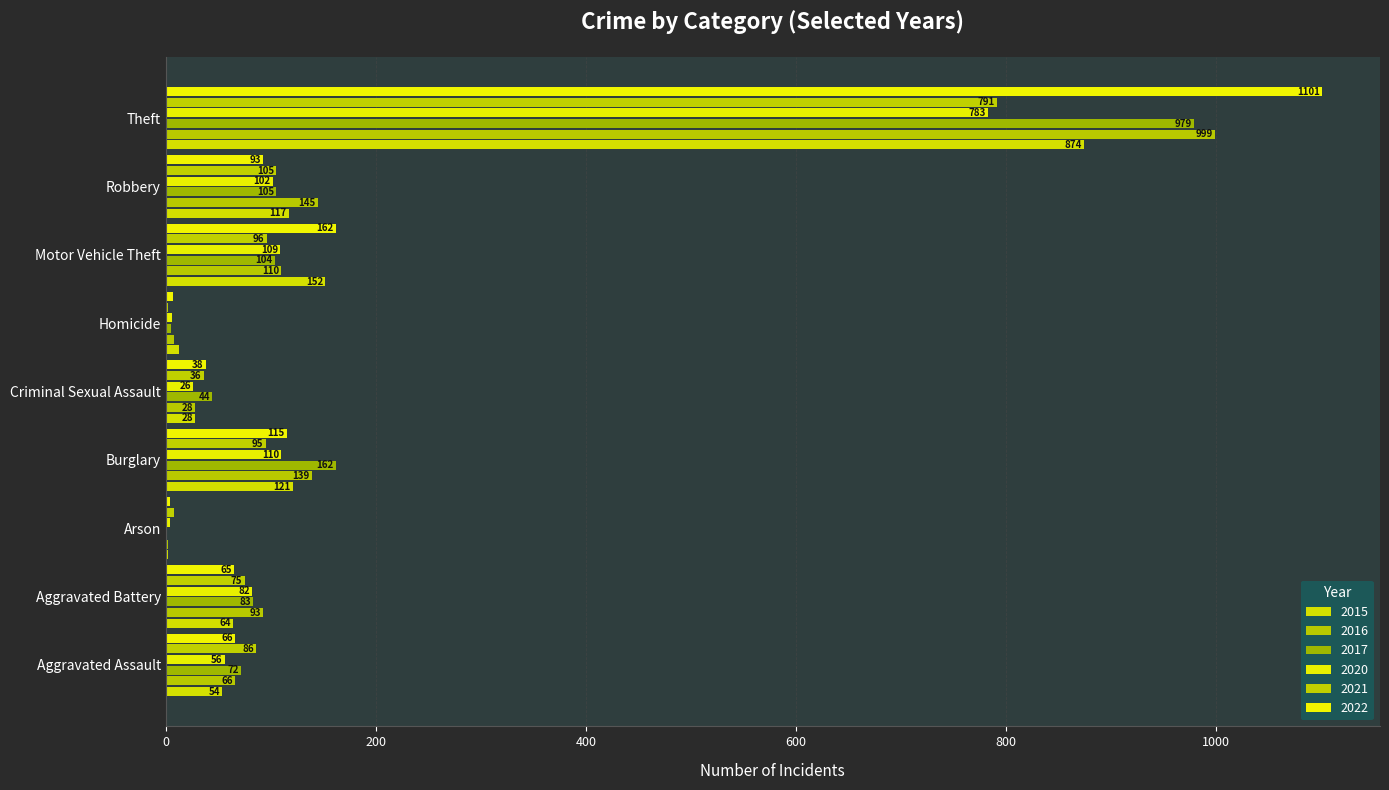

Rank the series by their maximum value, from highest to lowest.

2022, 2016, 2017, 2015, 2021, 2020